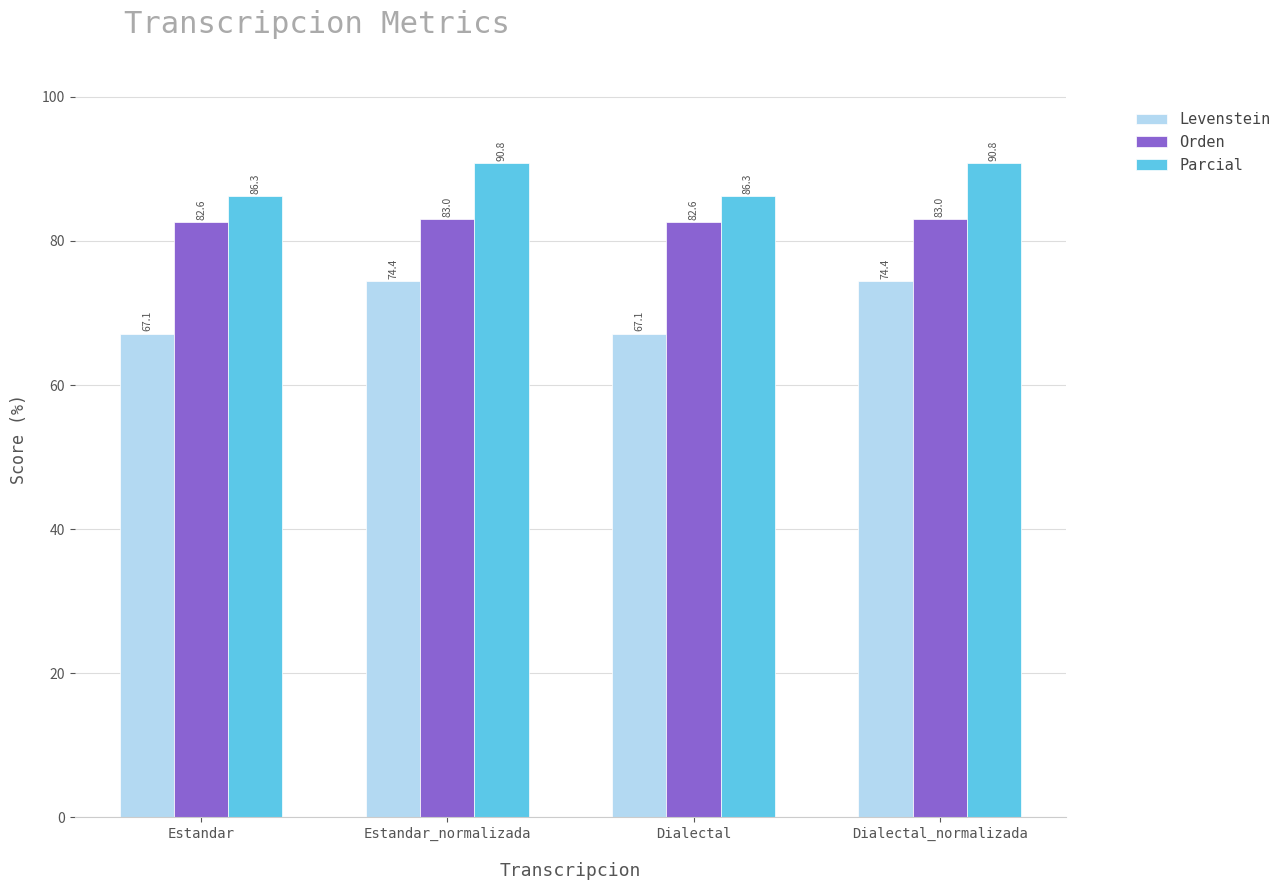

How many bars are there in total?

12